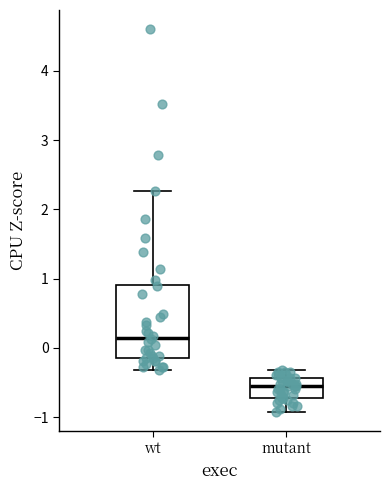

Comparing the boxes themselves (not the whiskers), which one is the tallest?

wt